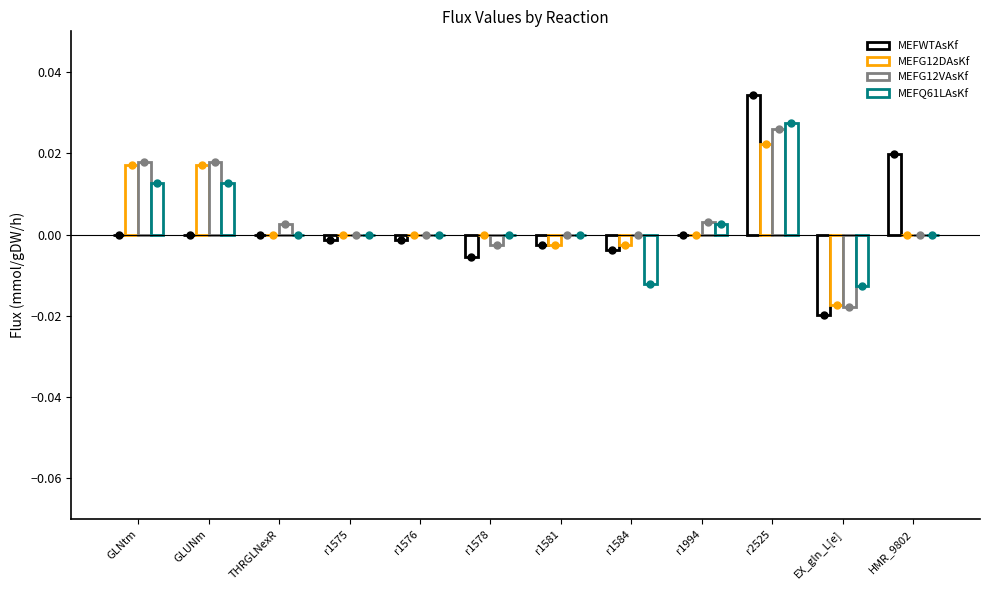

What are all the series names shown in the legend?

MEFWTAsKf, MEFG12DAsKf, MEFG12VAsKf, MEFQ61LAsKf